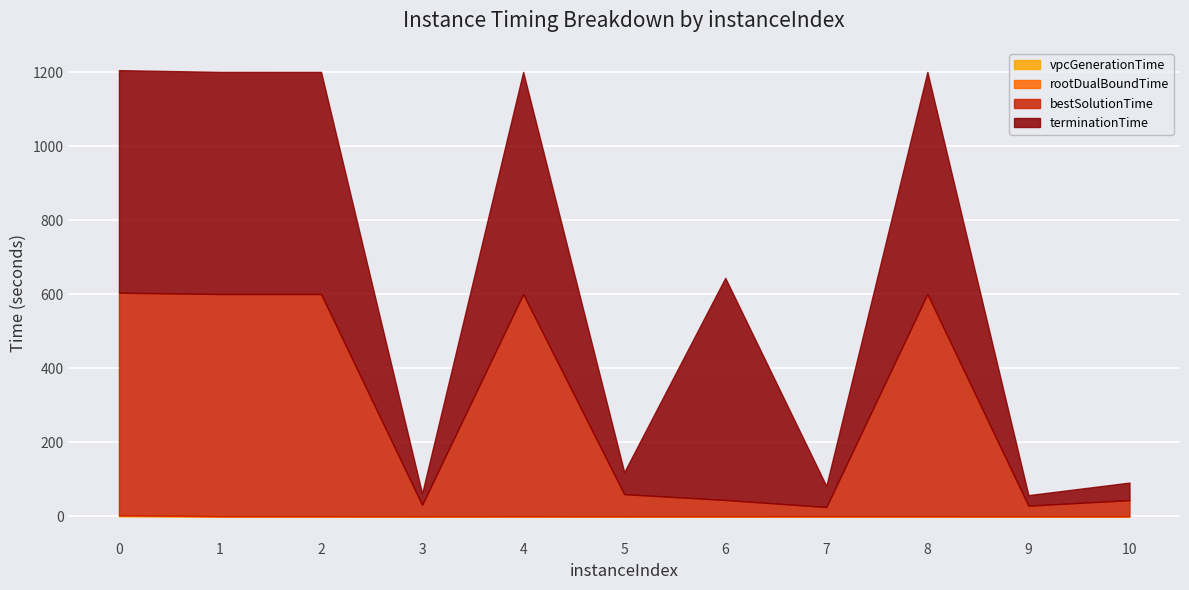

How many interior local valleys does the terminationTime series have?

5